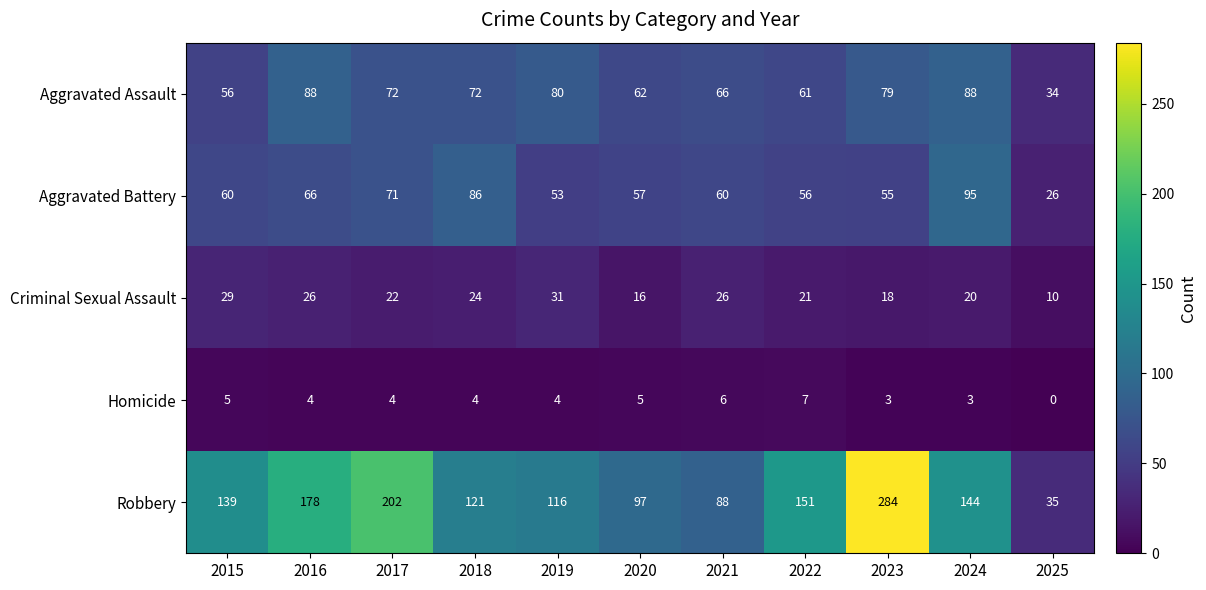

Between 2016 and 2017, which series saw the biggest shift?

Robbery